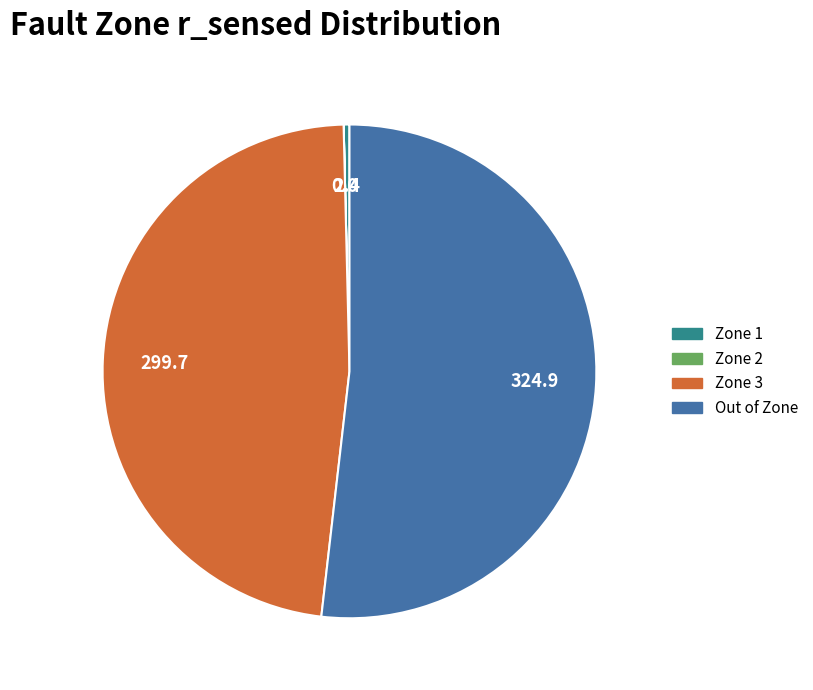

Which slice is the largest?

Out of Zone